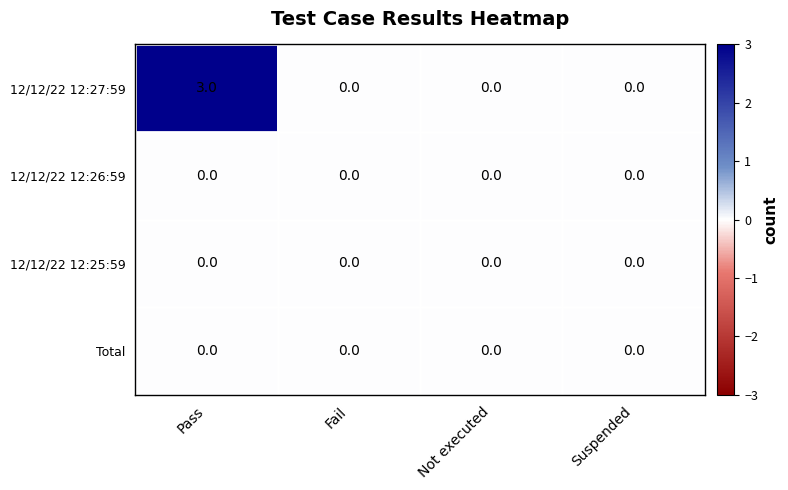

Which label corresponds to the largest value in the chart?

Pass